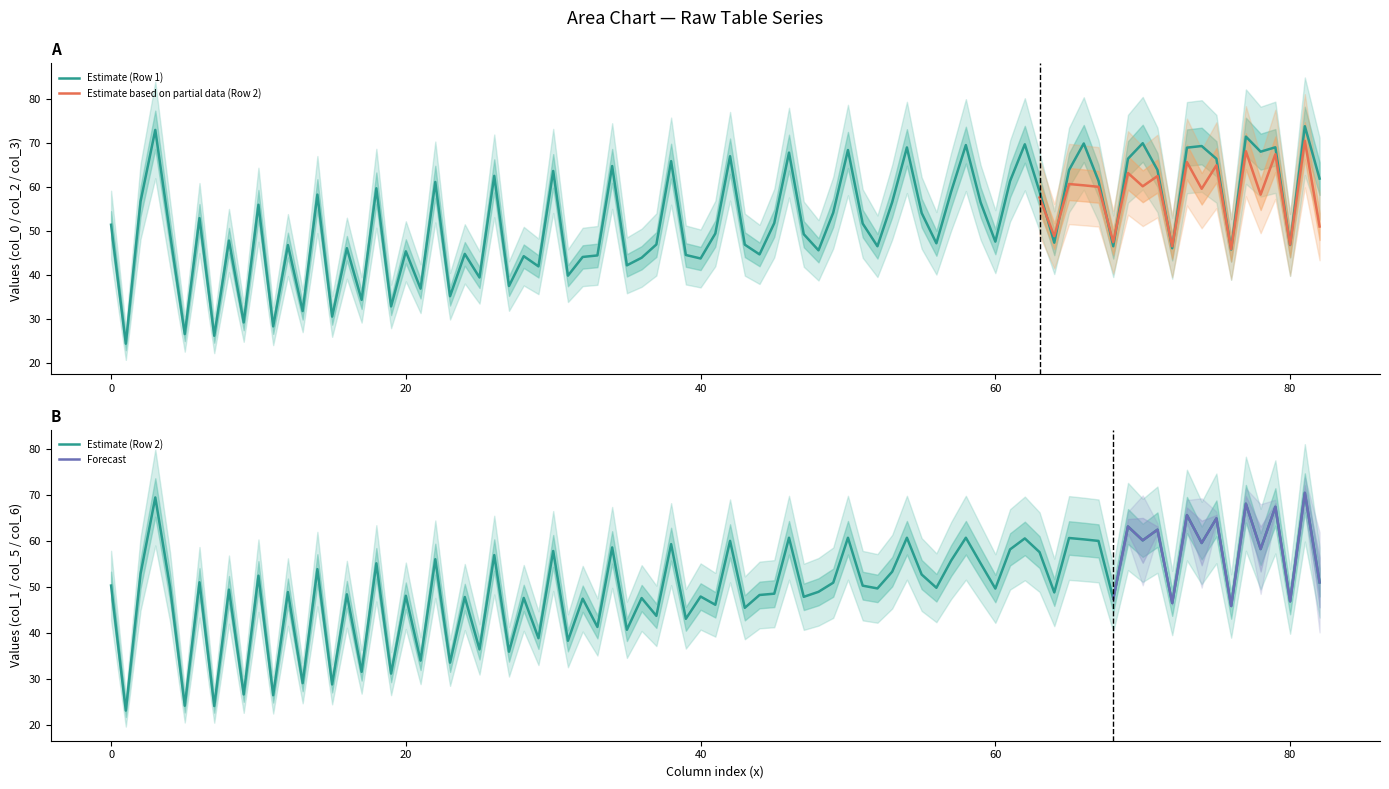

The value of col_3 at Row 2 is 118.6. True or false?

False